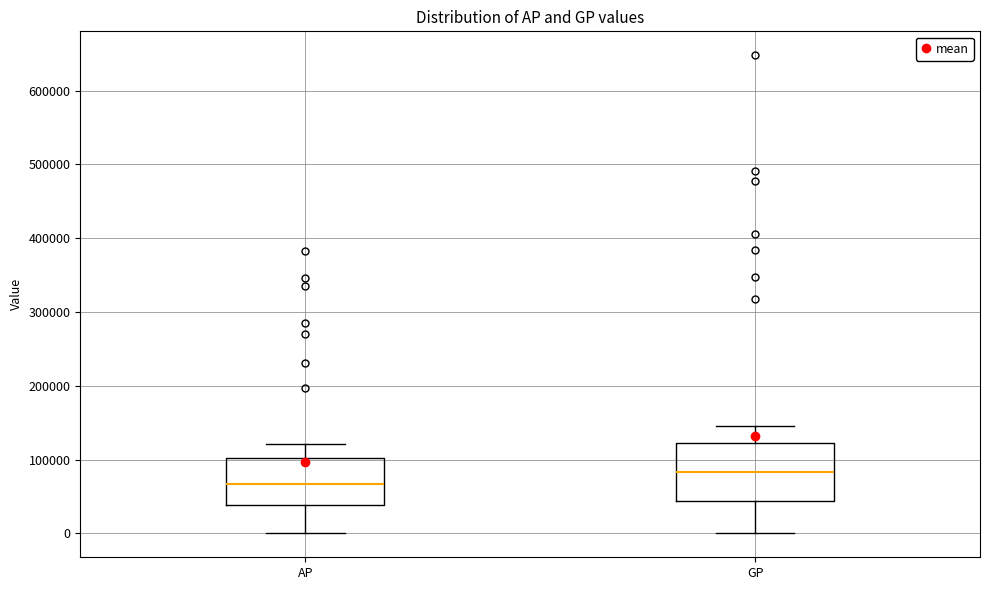

Which box has the highest median line?

GP